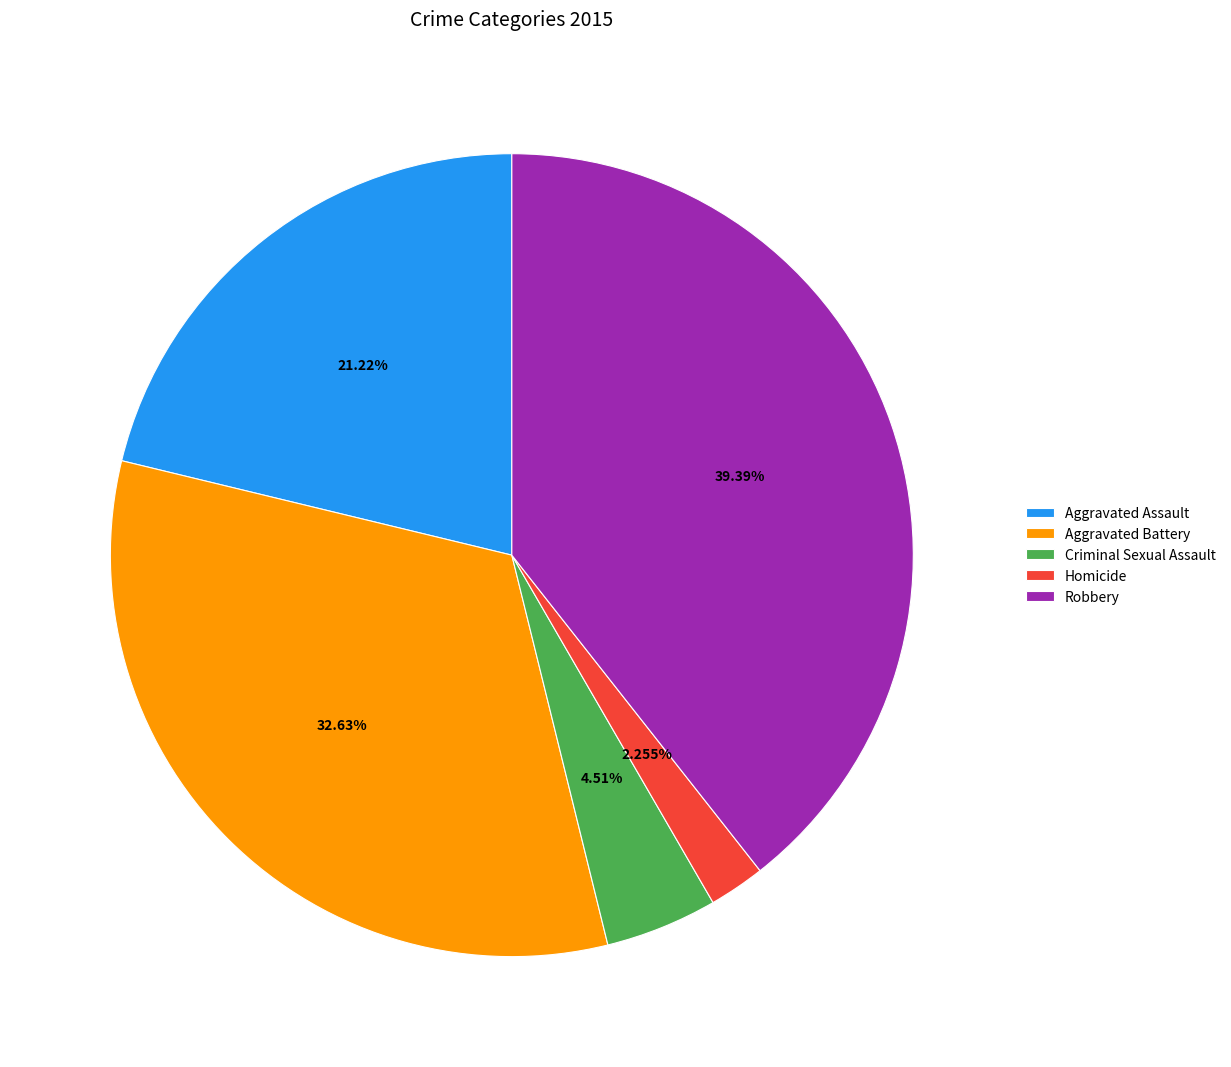

How many segments does this pie chart have?

5